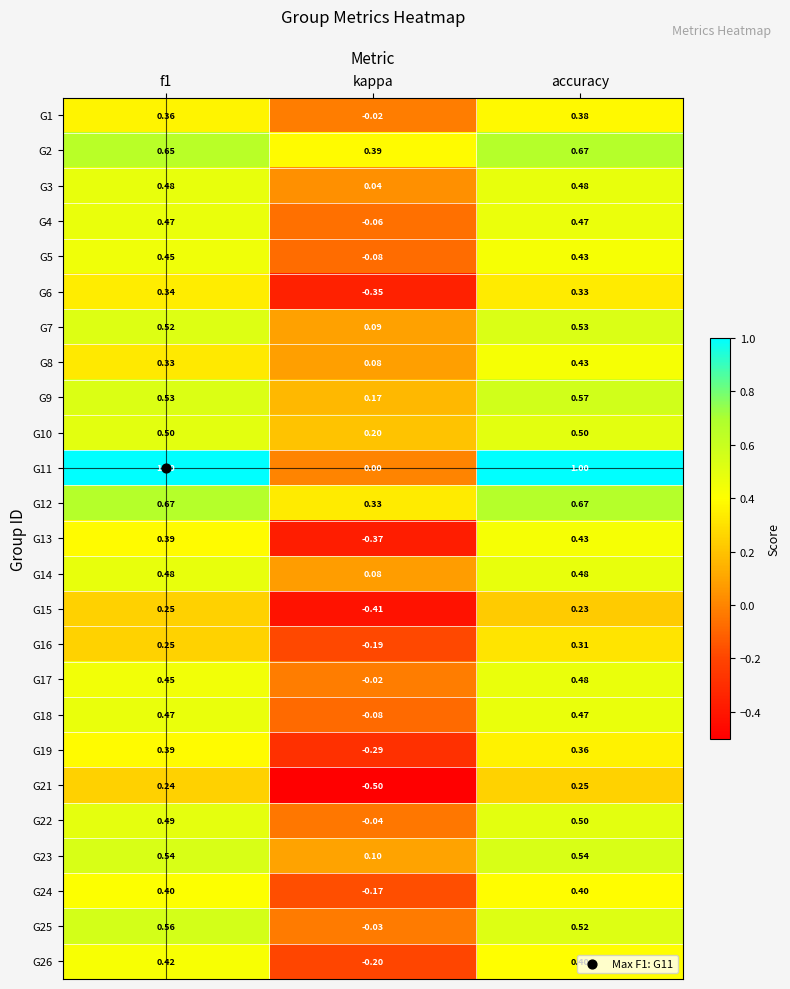

Is the value of G25 at kappa greater than the value of G24 at f1?

No